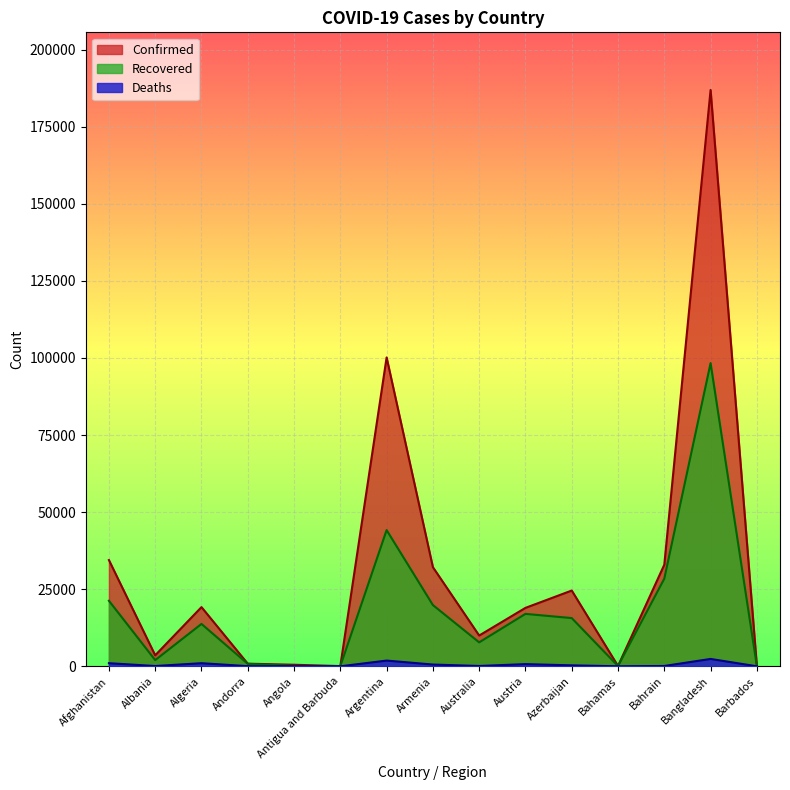

Is the value of Confirmed at Barbados greater than the value of Deaths at Azerbaijan?

No